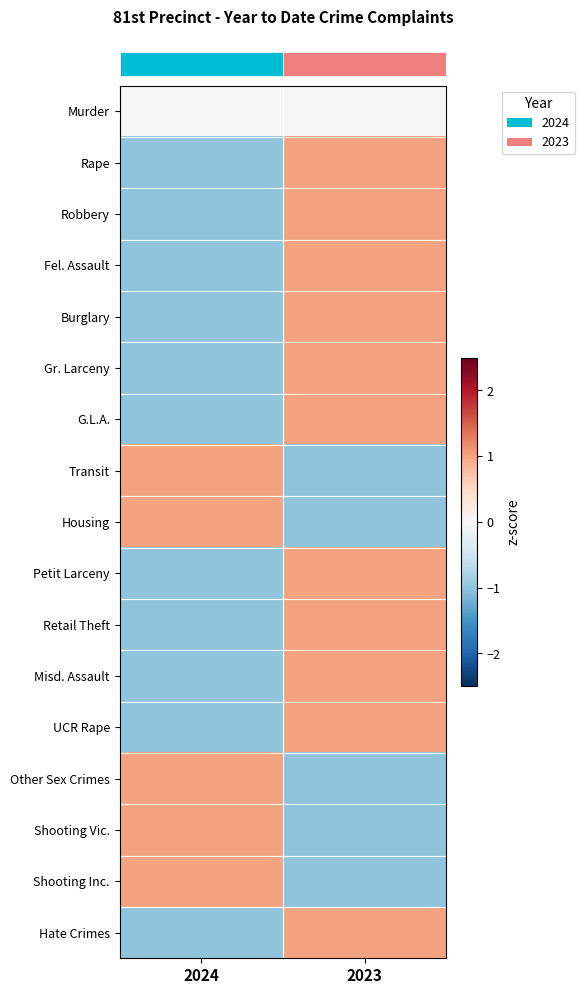

What is the total value across all series at 2023?

6